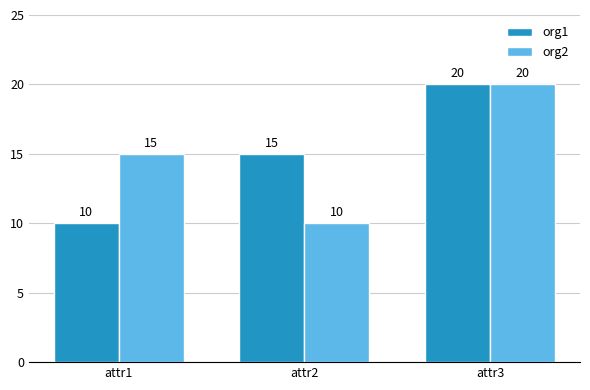

What is the approximate value of org1 at attr2?

15